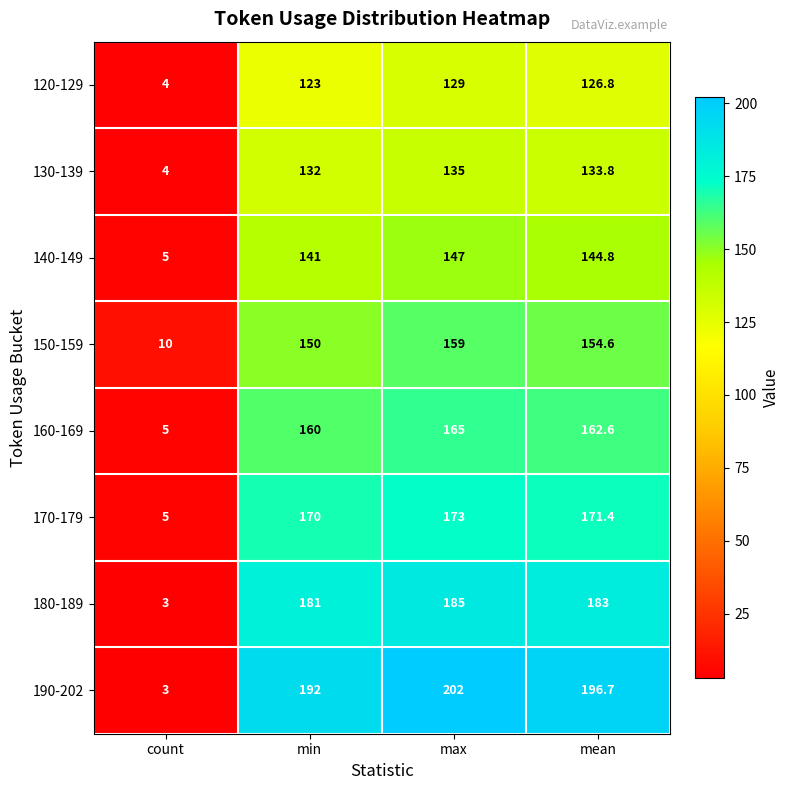

At how many categories does at least one series exceed 94?

3